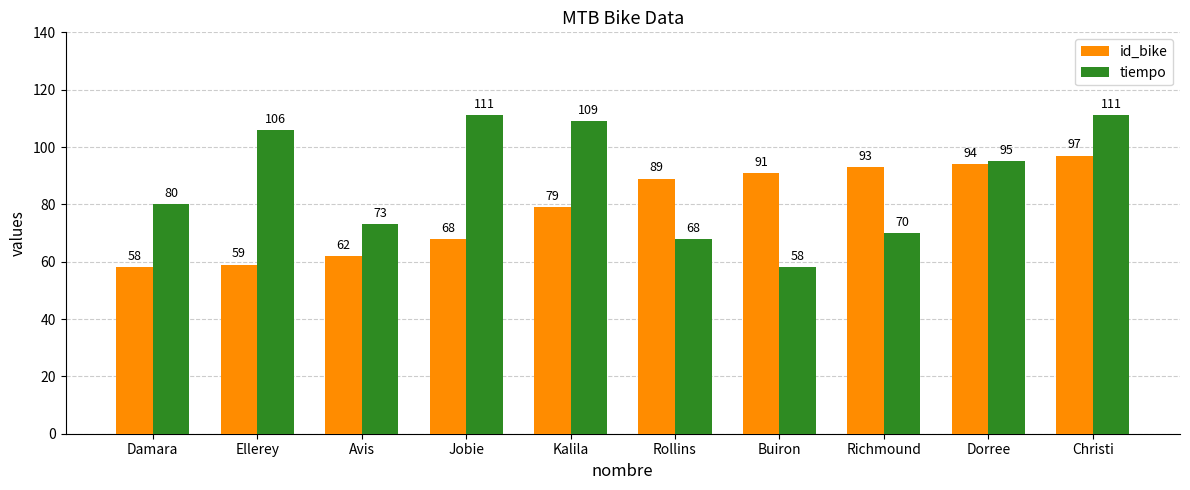

Rank the series by their average value, from highest to lowest.

tiempo, id_bike